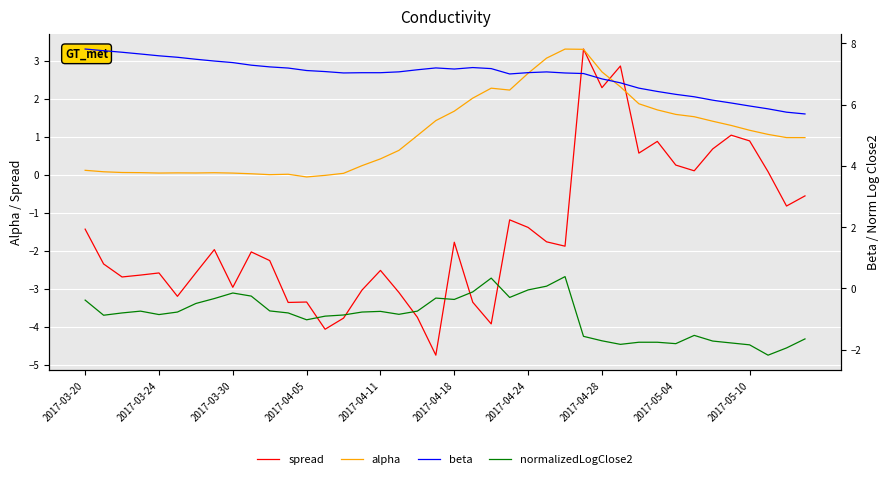

What value does the beta series have at 17?

7.1